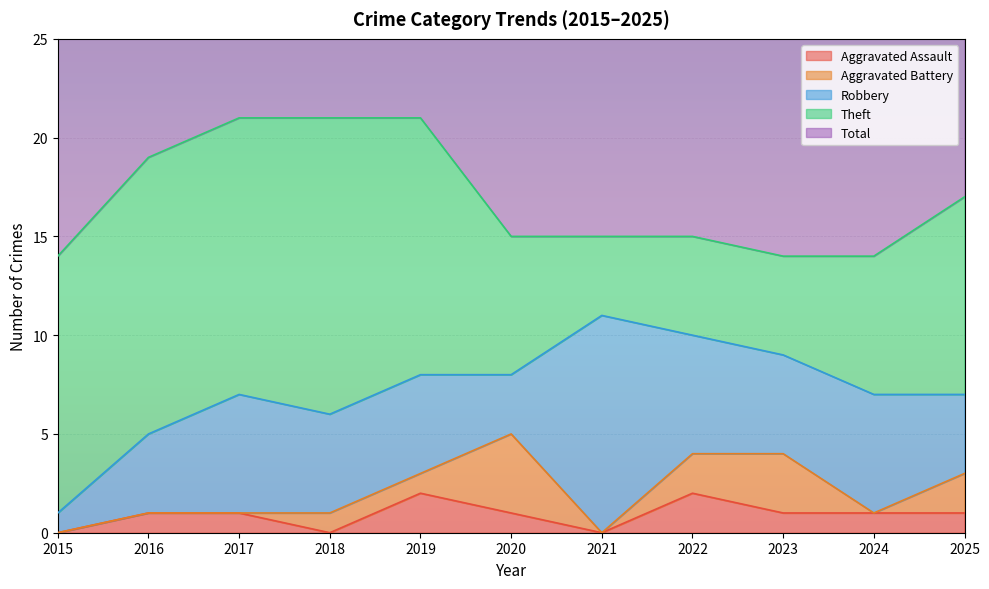

List the series in order of their peak value, highest first.

Total, Theft, Robbery, Aggravated Battery, Aggravated Assault